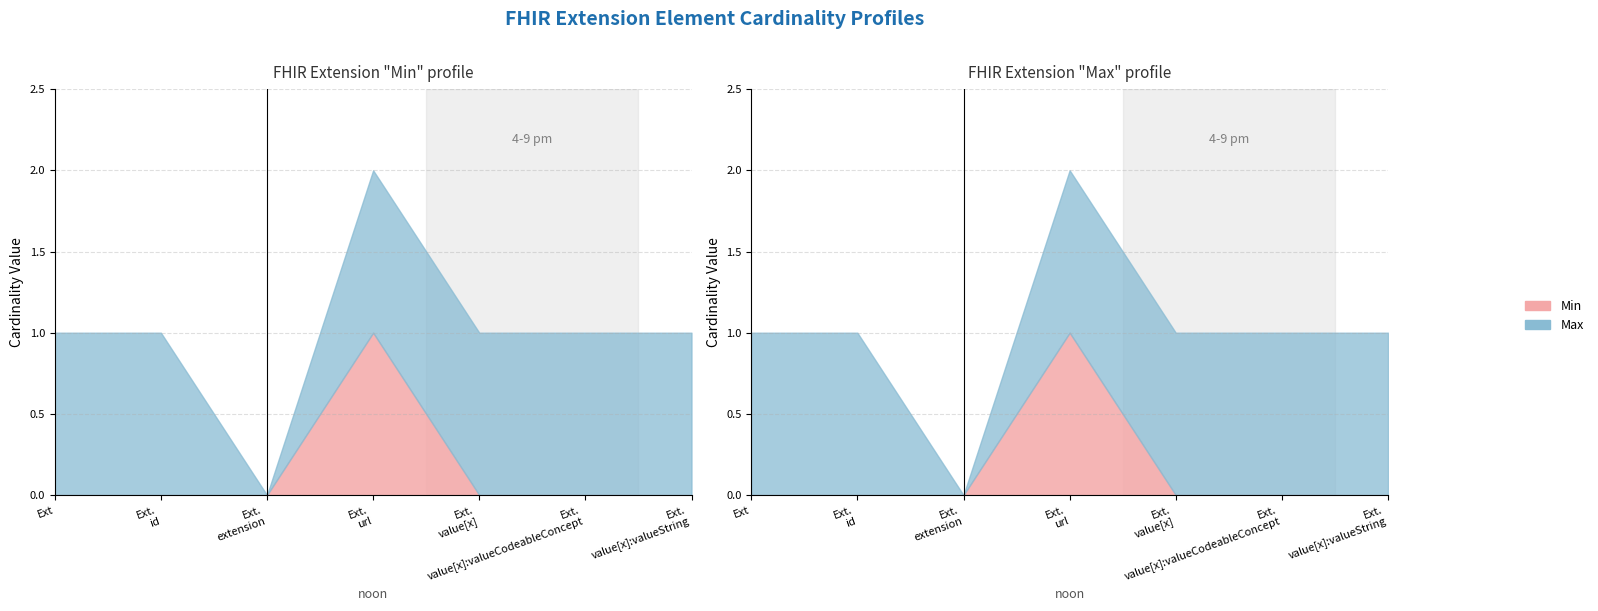

What is the total value across all series at Extension.value[x]:valueCodeableConcept?

1